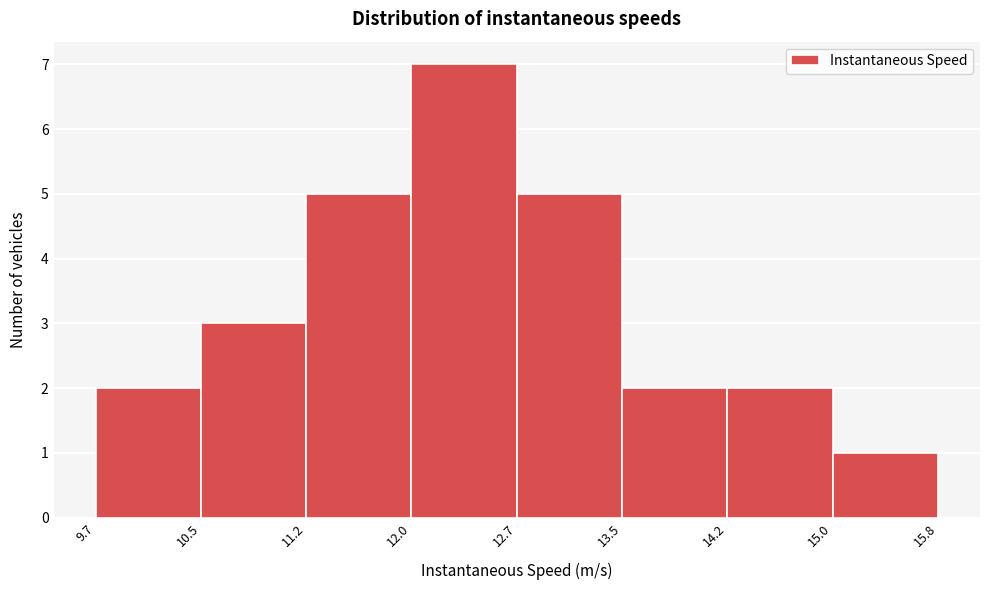

Reading left to right, list every bar in this chart as the range it spans on the x-axis followed by its height. The values are not printed on the chart, so give them approximately, as read against the axis.

9.7 to 10.5: 2
10.5 to 11.2: 3
11.2 to 12.0: 5
12.0 to 12.7: 7
12.7 to 13.5: 5
13.5 to 14.2: 2
14.2 to 15.0: 2
15.0 to 15.8: 1